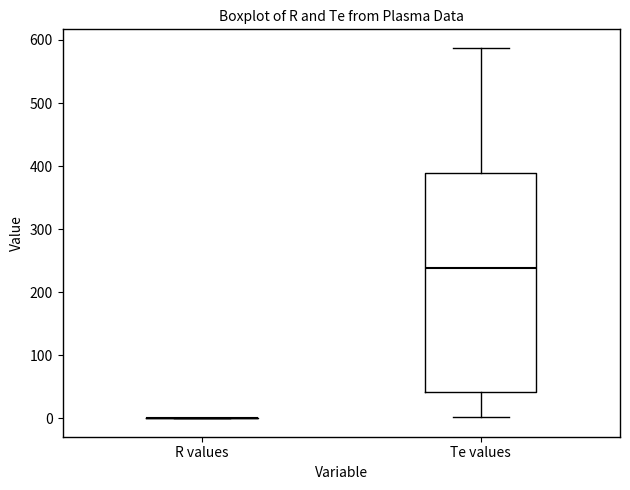

Comparing the boxes themselves (not the whiskers), which one is the tallest?

Te values